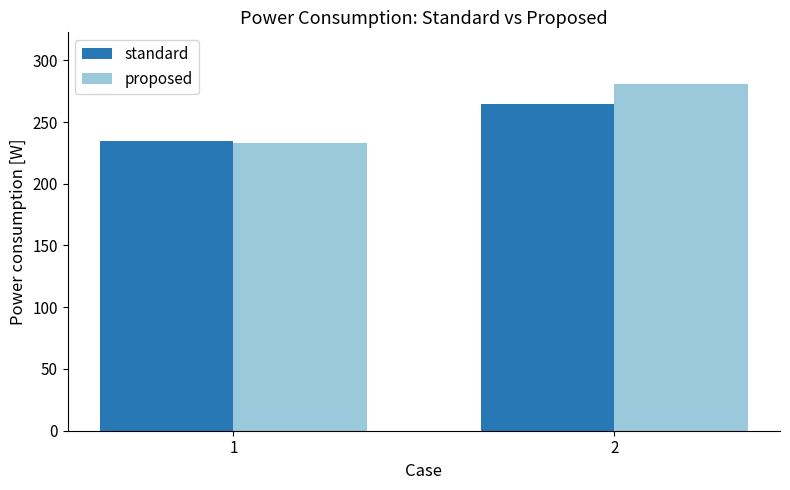

The value of standard at 2 is 420.3. True or false?

False